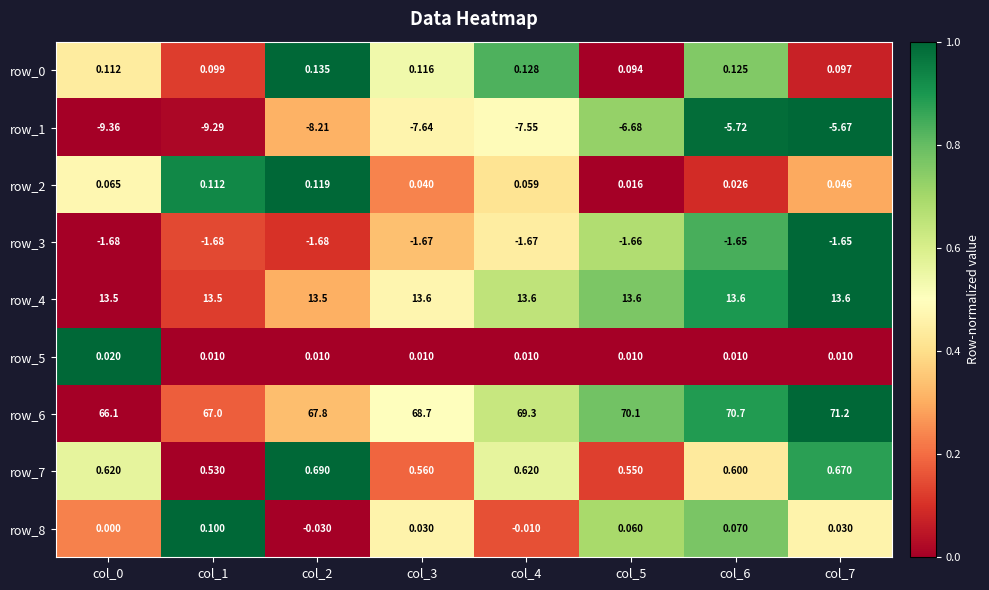

Where is row_0 nearest to the value 0?

col_5